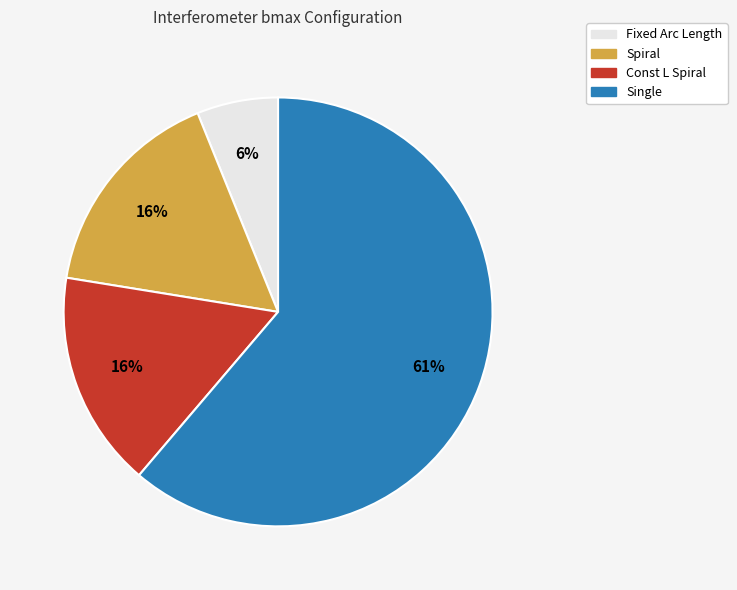

Does Const L Spiral account for over 50% of the chart?

No